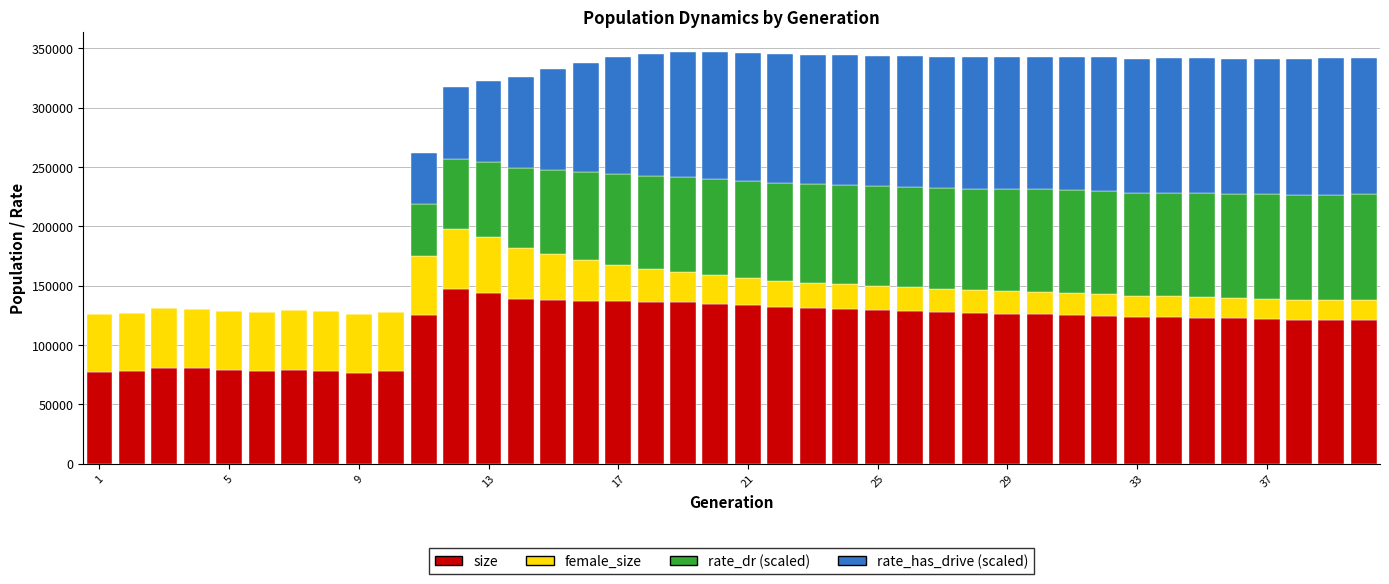

How many data points does each series have?

40